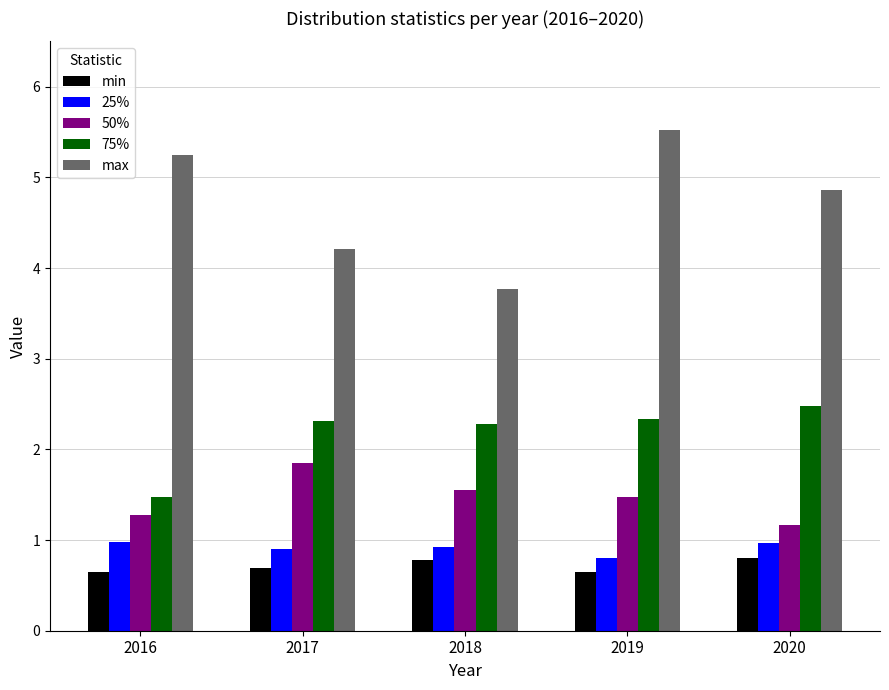

At which label does 75% first exceed 2?

2017